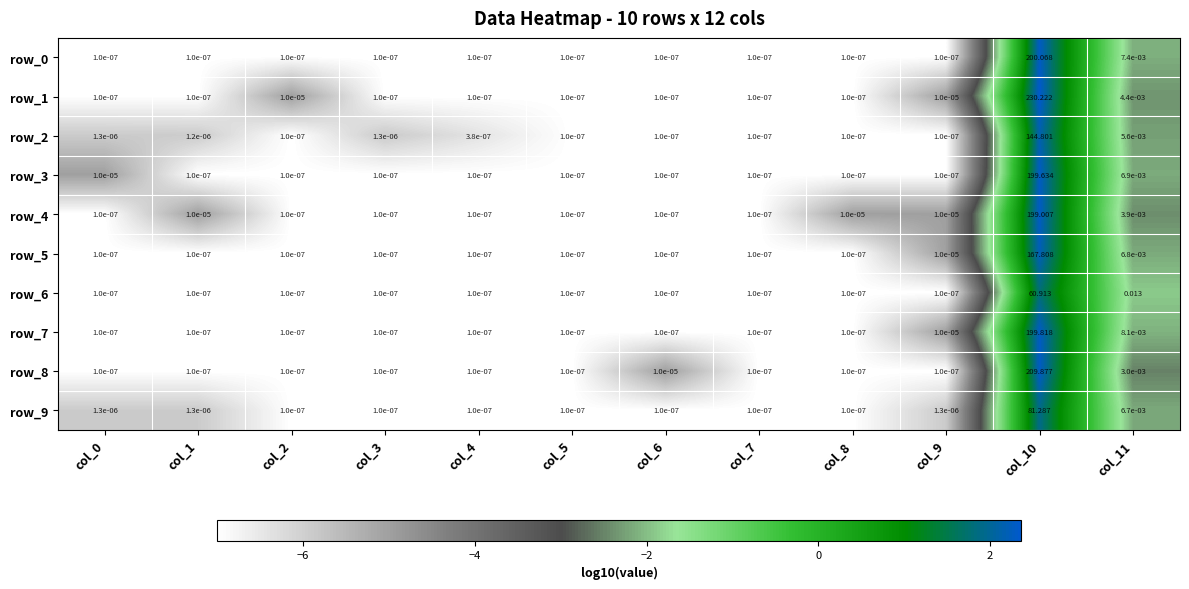

Is the value of row_1 at col_10 greater than the value of row_4 at col_2?

Yes